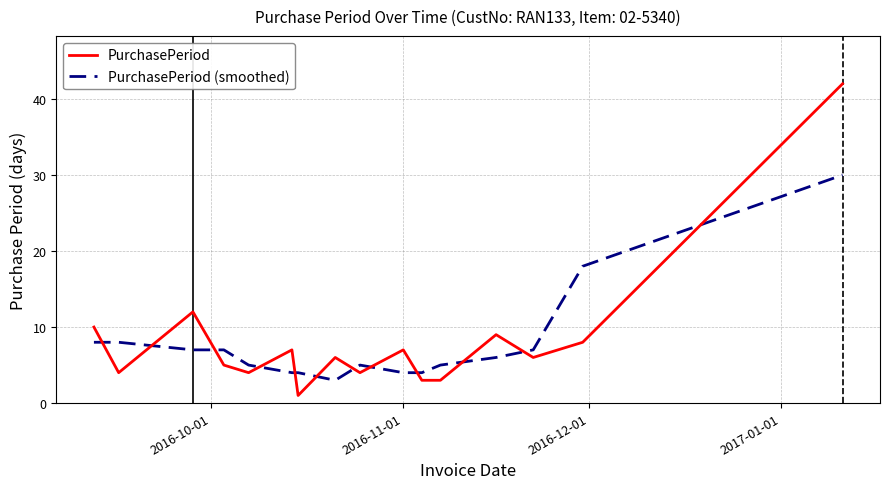

Does the chart have visible grid lines?

Yes